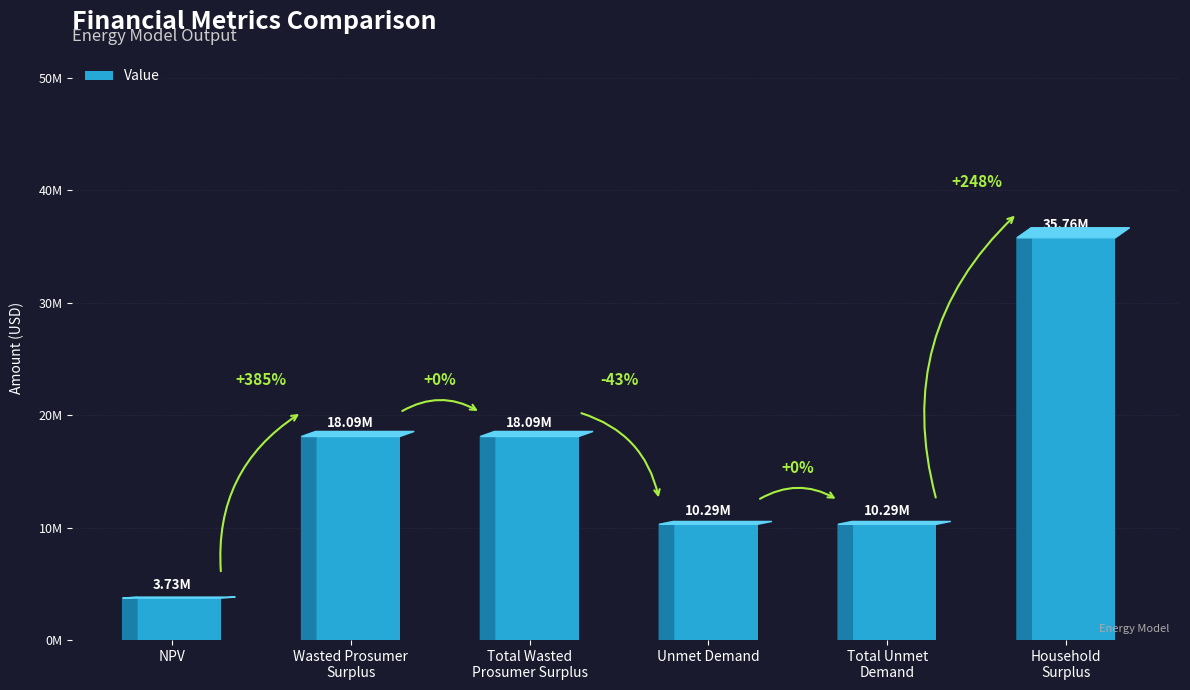

What is the average value?

16041634.6